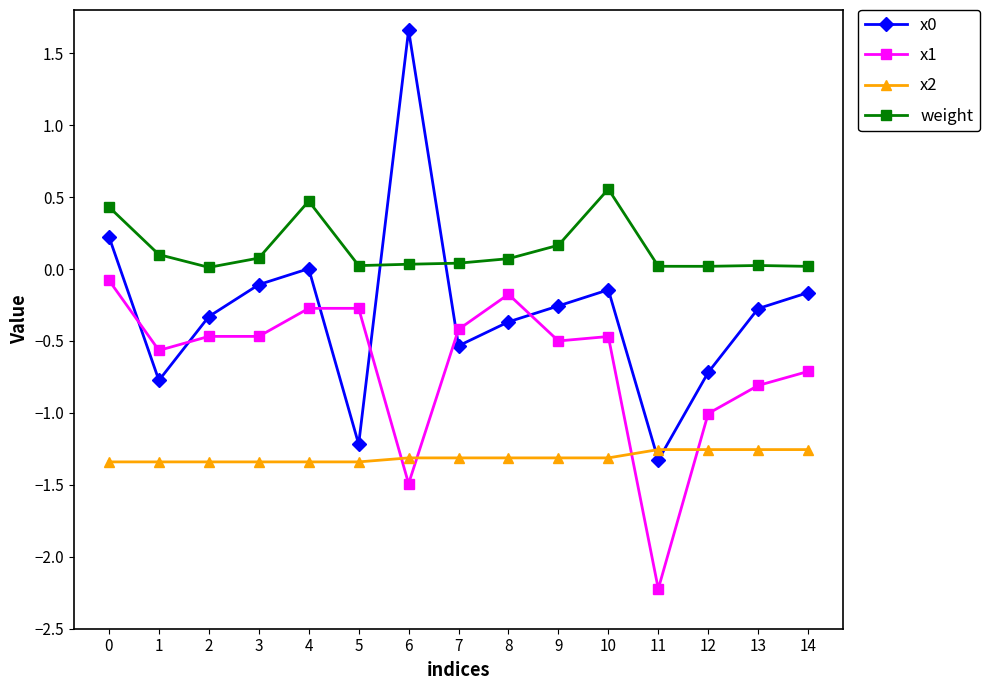

Which series has the largest total across all categories?

weight